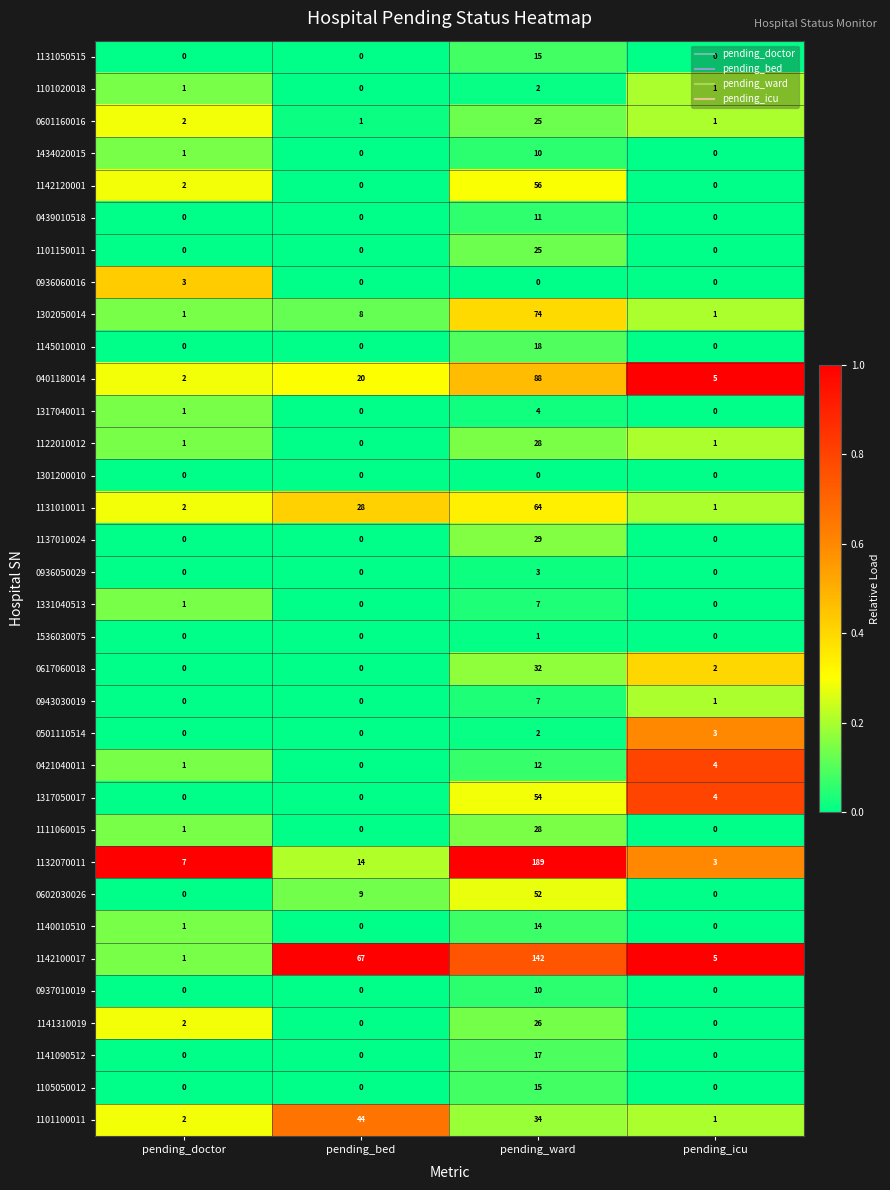

Which series changed the most between pending_bed and pending_ward?

1132070011